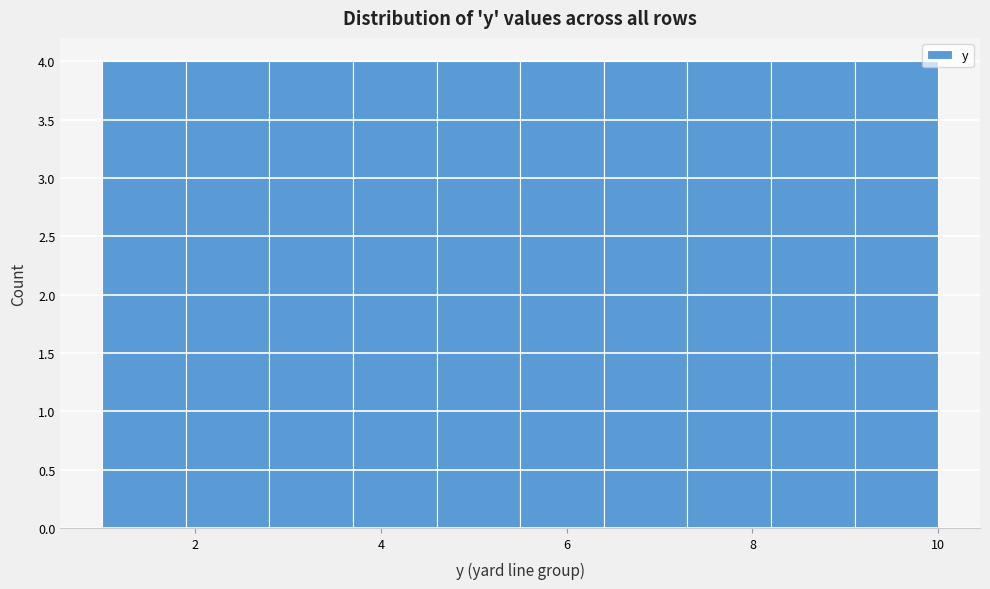

How tall is the bar that spans 3.7 to 4.6 on the x-axis? Neither the bar edges nor the heights are printed on the chart, so give them approximately, as read against the axes.

4